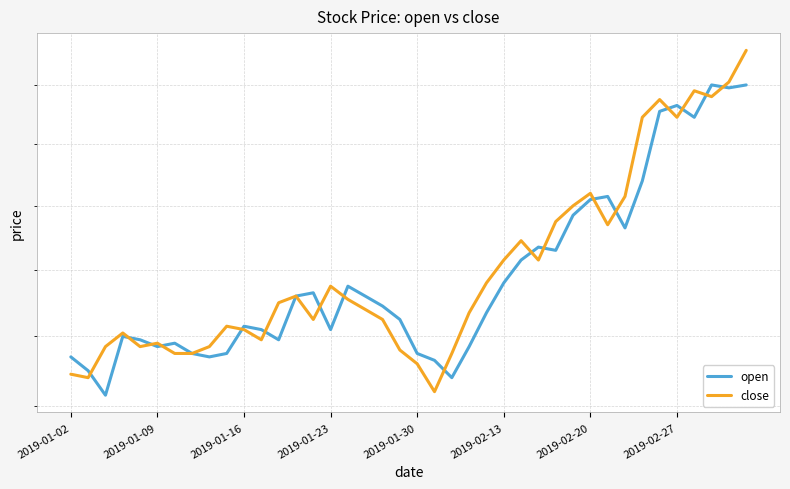

How many interior local peaks does the open series have?

9